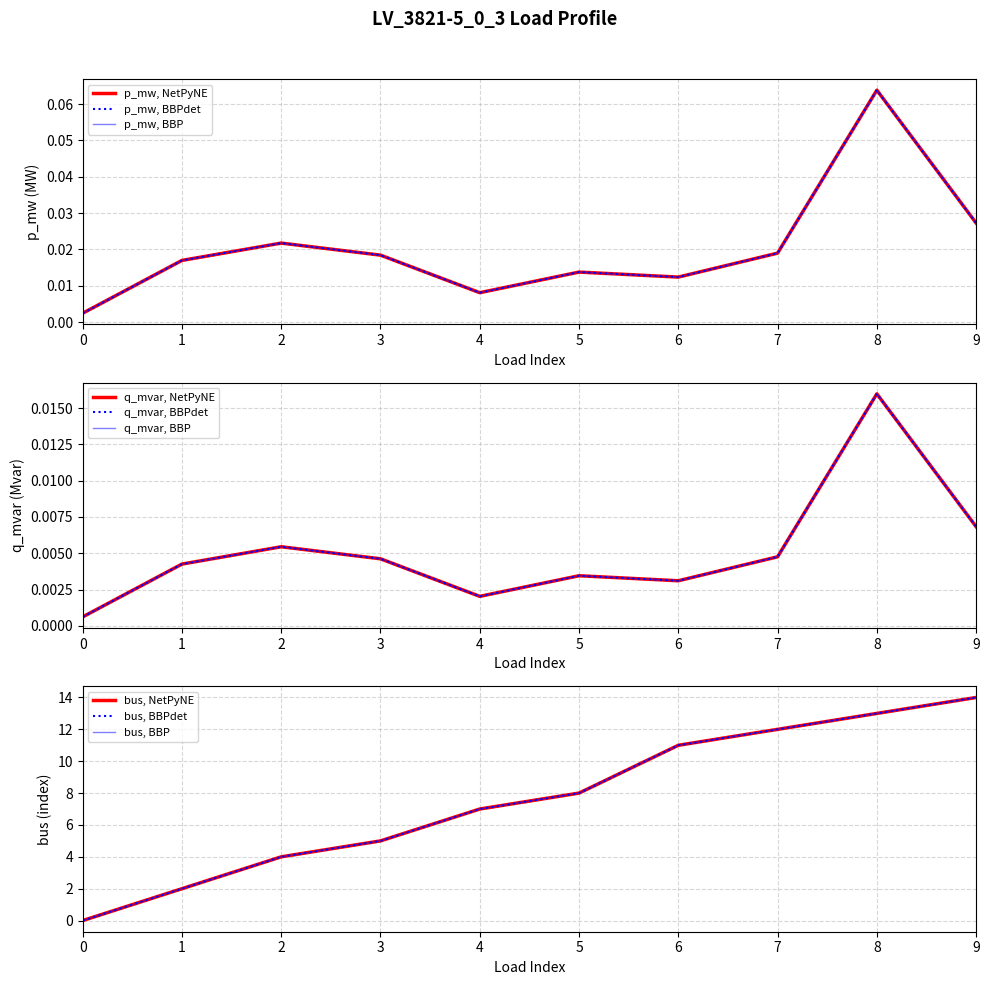

Is it true that p_mw equals 0.0 at 1?

False